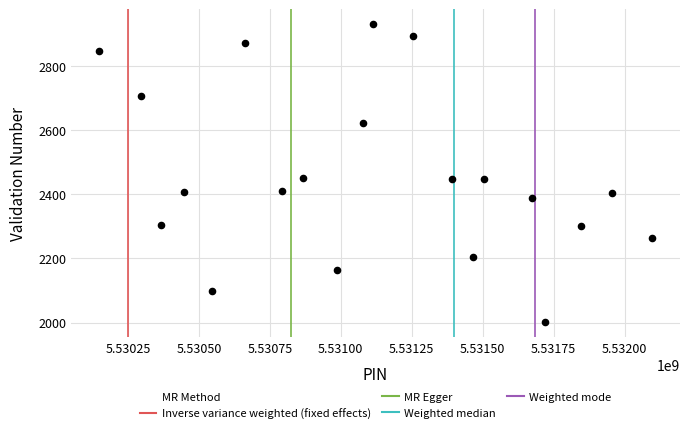

What is the range of Y values (max minus min)?

930